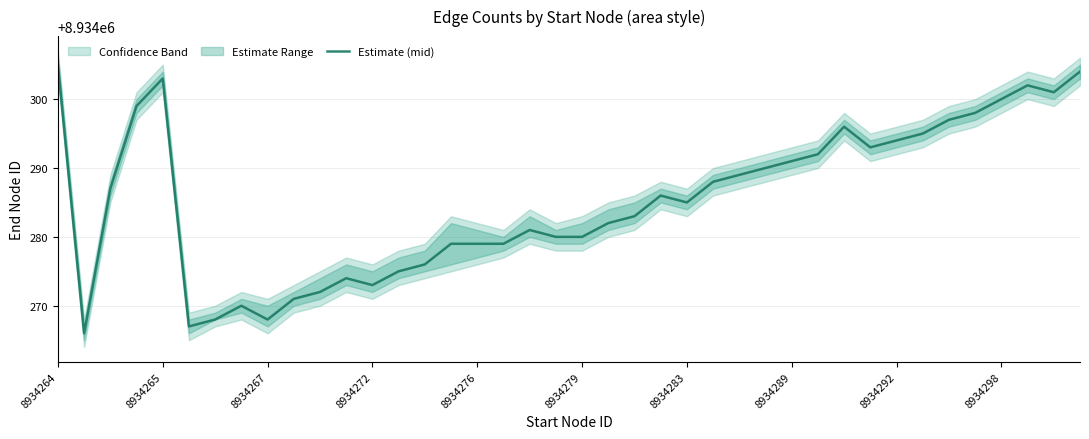

Is it true that Estimate (mid) equals 8934273 at 8934272?

True